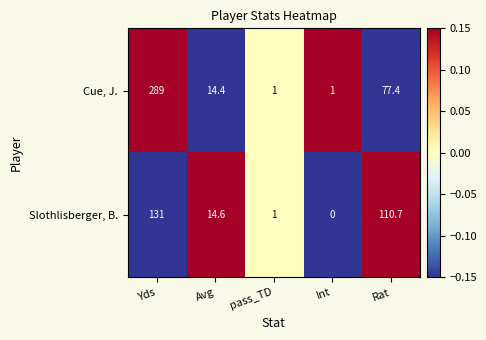

The value of Cue, J. at Int is 1.0. True or false?

True